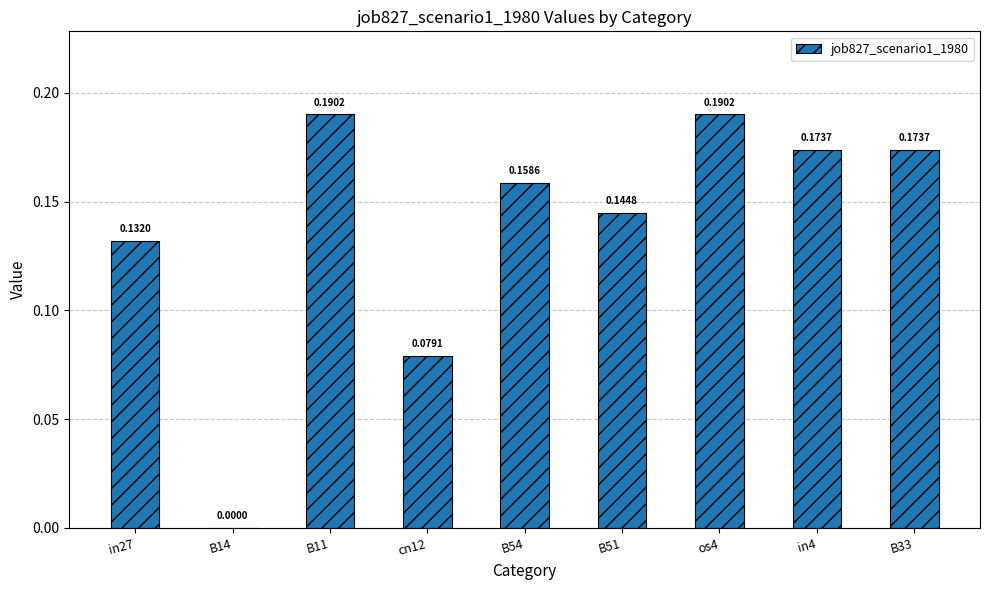

What is the sum of the values at cn12 and B11?

0.3